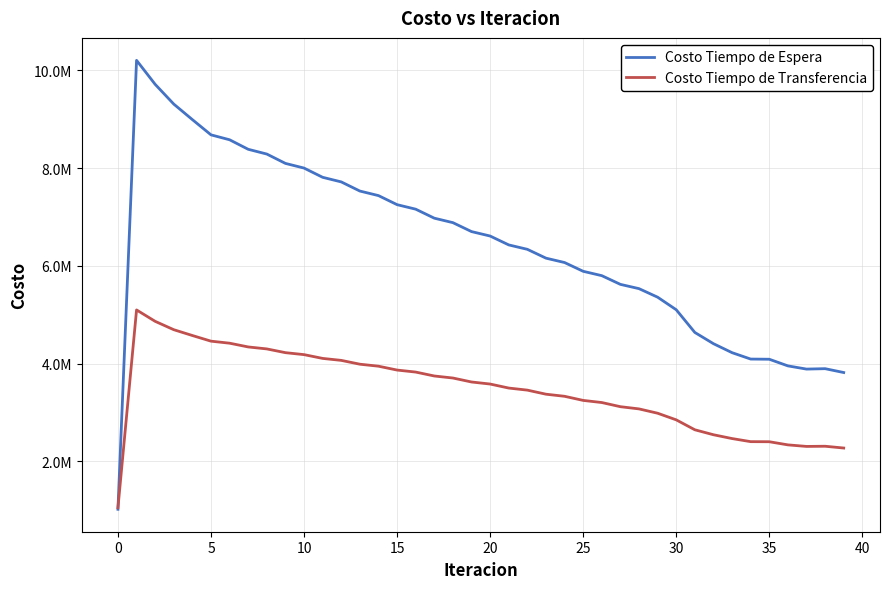

How many intersections are there between Costo Tiempo de Espera and Costo Tiempo de Transferencia?

1